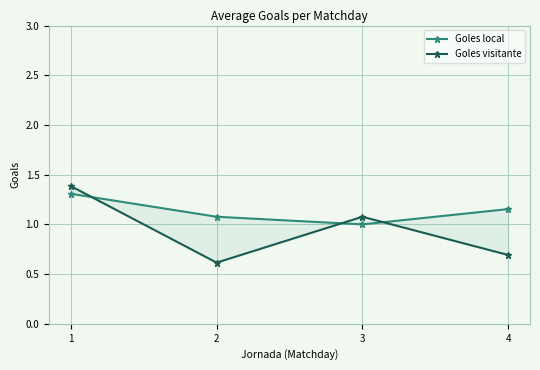

Reading left to right, extract all data points from this chart.

Goles local: 1.3	1.1	1.0	1.2
Goles visitante: 1.4	0.6	1.1	0.7